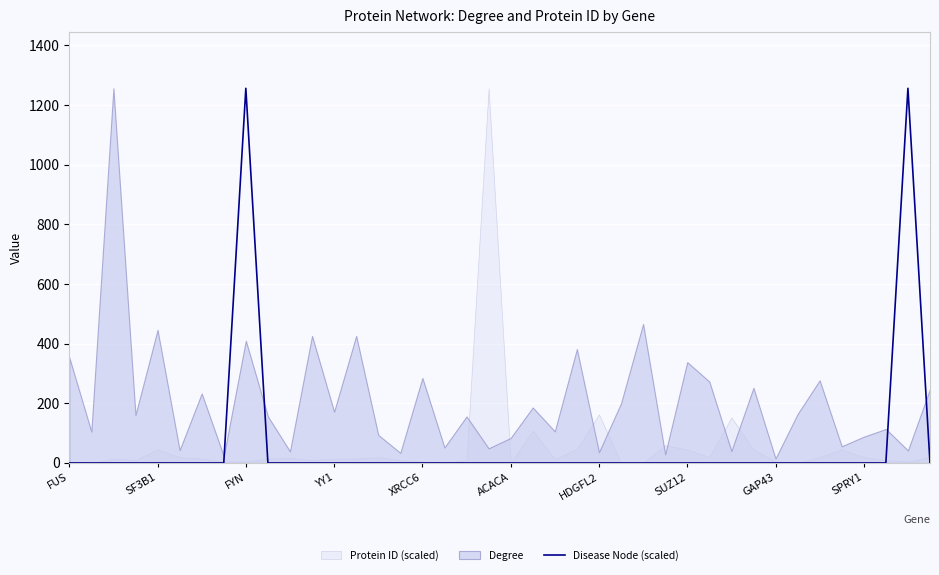

True or false: the data has more than 0 interior local peaks.

True